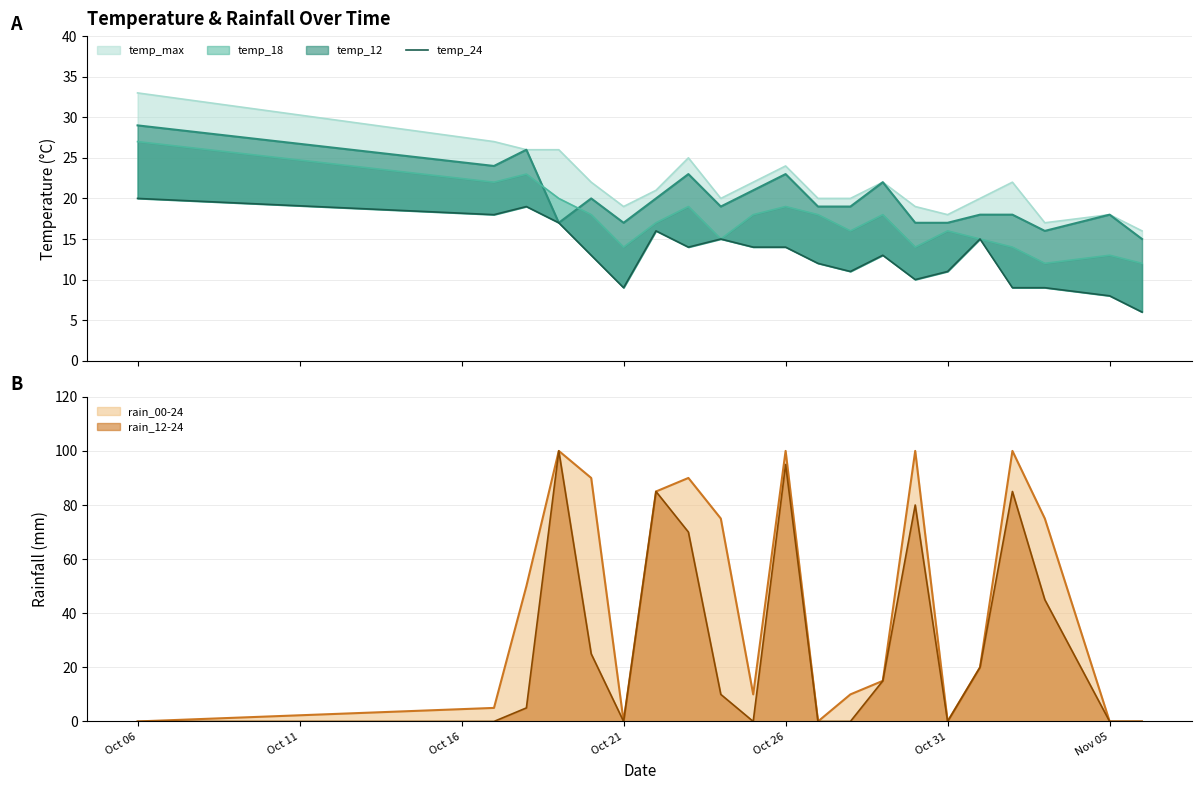

The value of rain_12-24 at Oct 26 is 95. True or false?

True